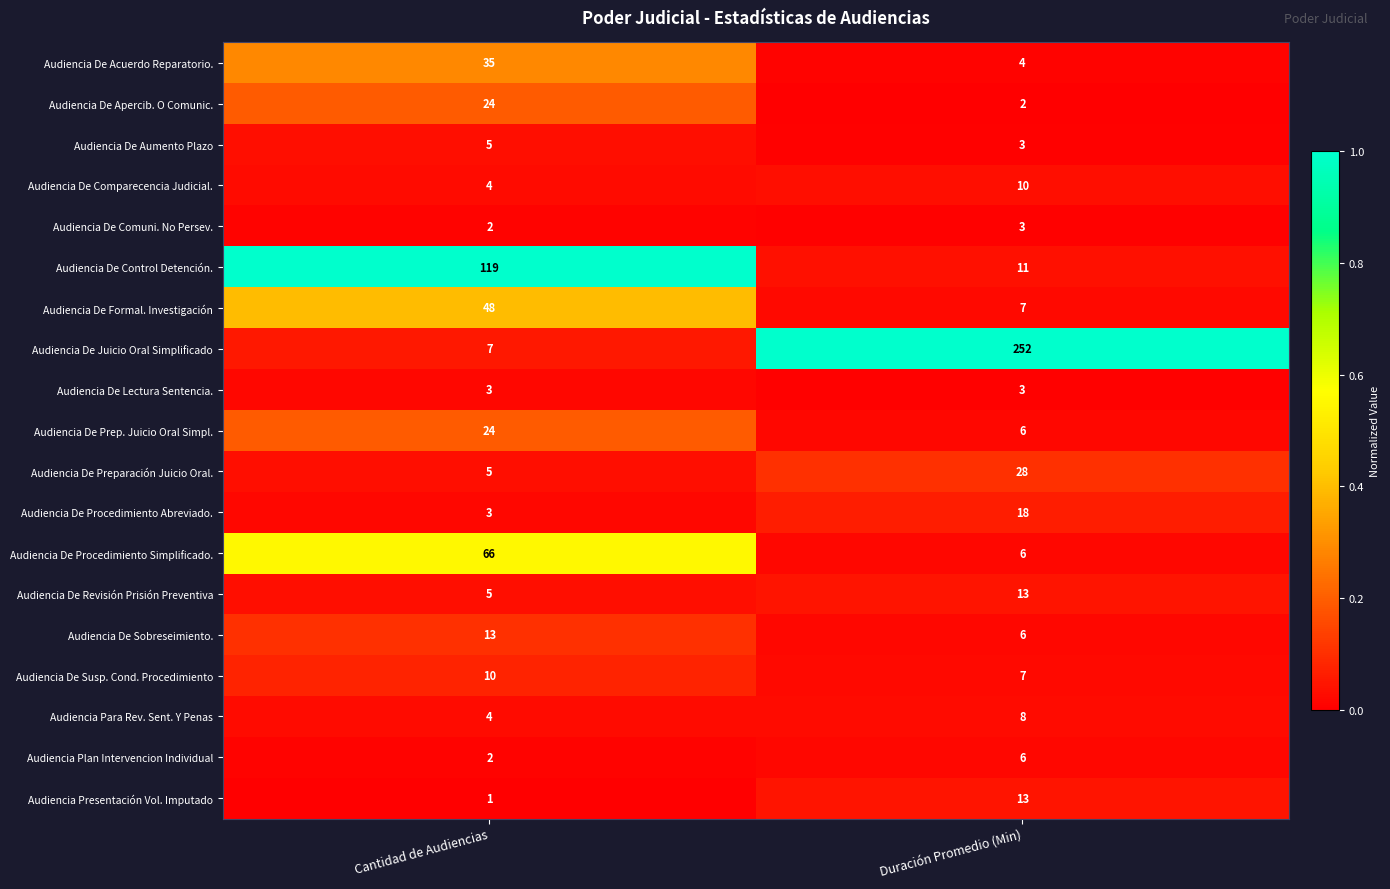

List the labels in order of Audiencia De Procedimiento Abreviado. value, largest first.

Duración Promedio (Min), Cantidad de Audiencias